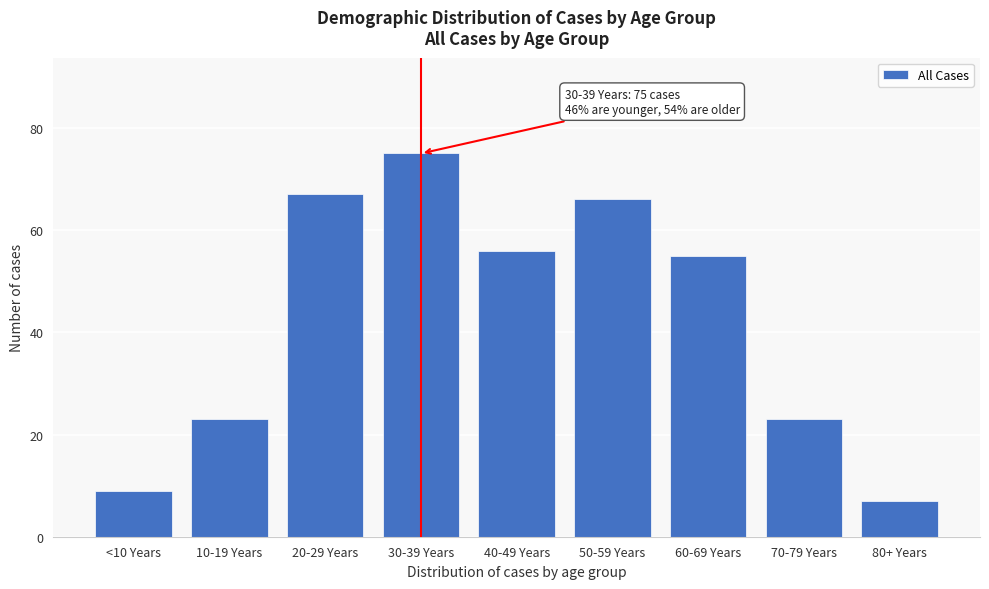

Reading right to left, list all the values displayed in this chart.

7	23	55	66	56	75	67	23	9